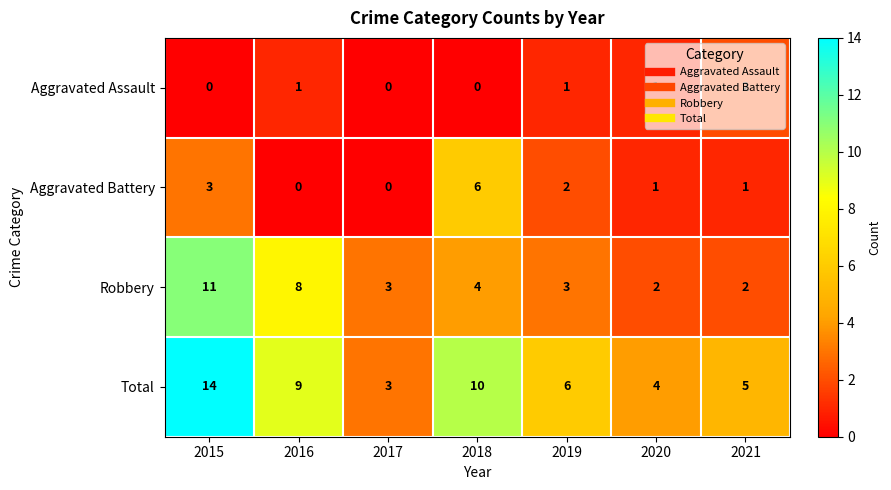

What is the sum of the Total values at 2019 and 2018?

16